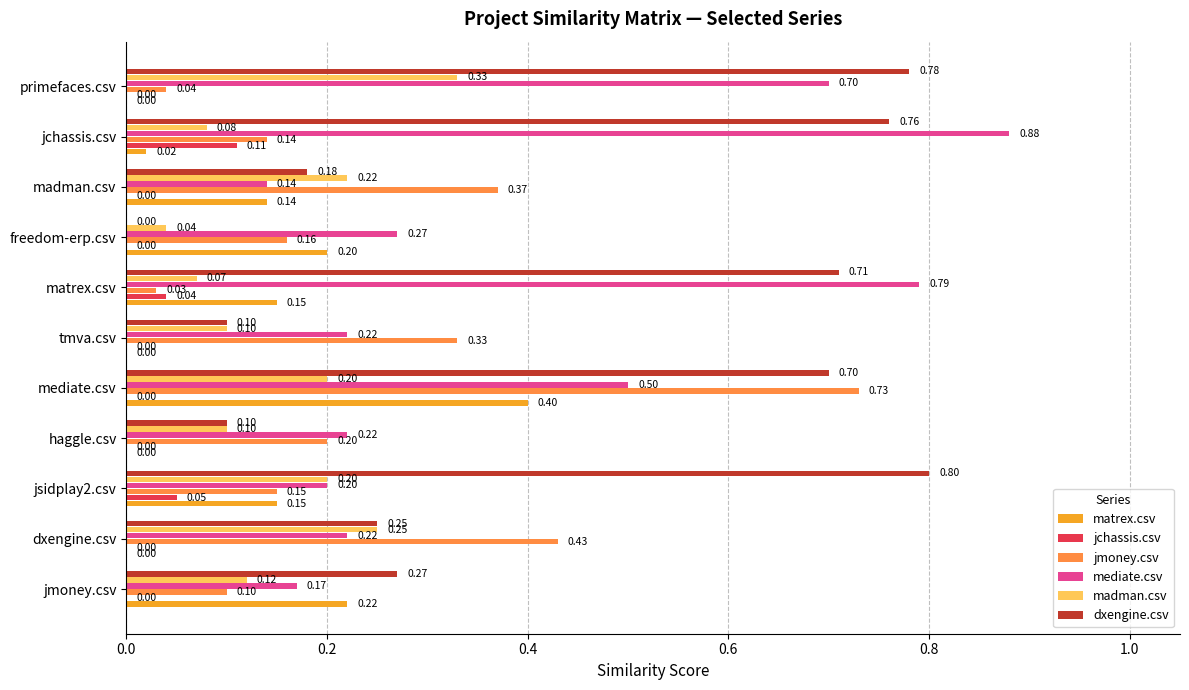

At which category is the sum across all series the highest?

mediate.csv